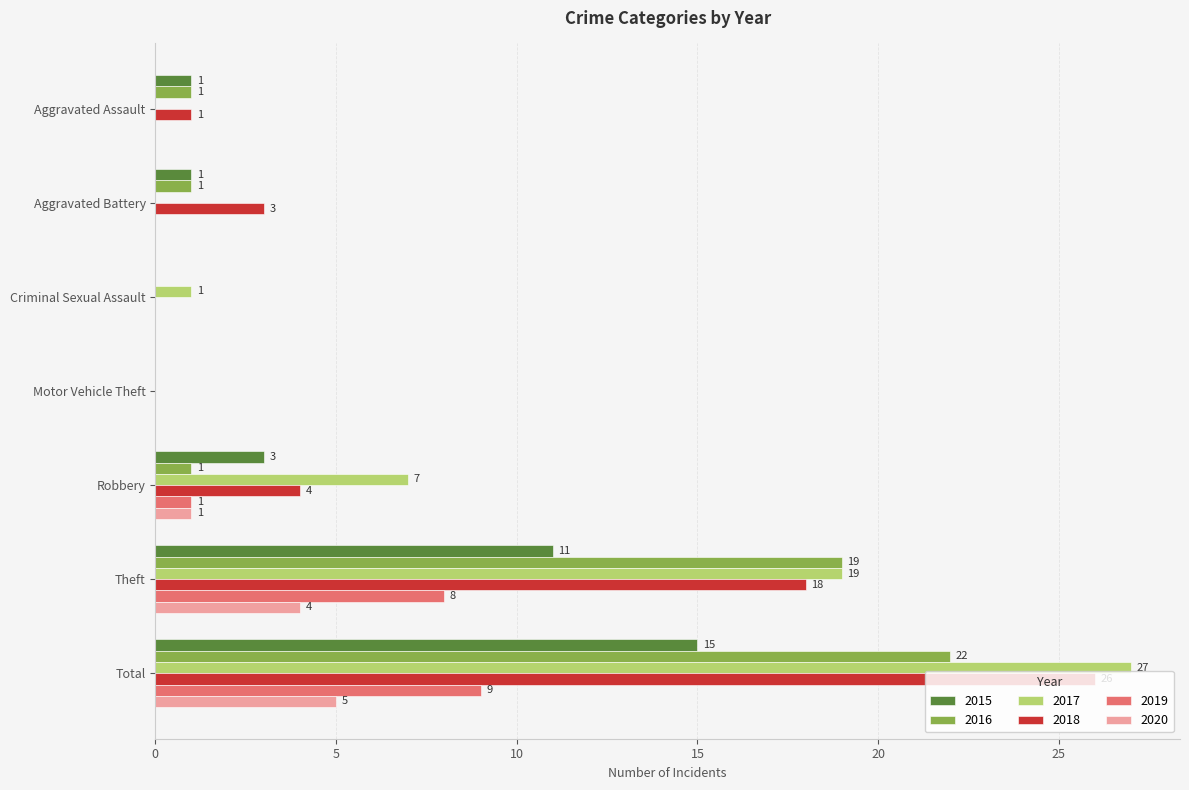

Which series has the largest range (max minus min)?

2017